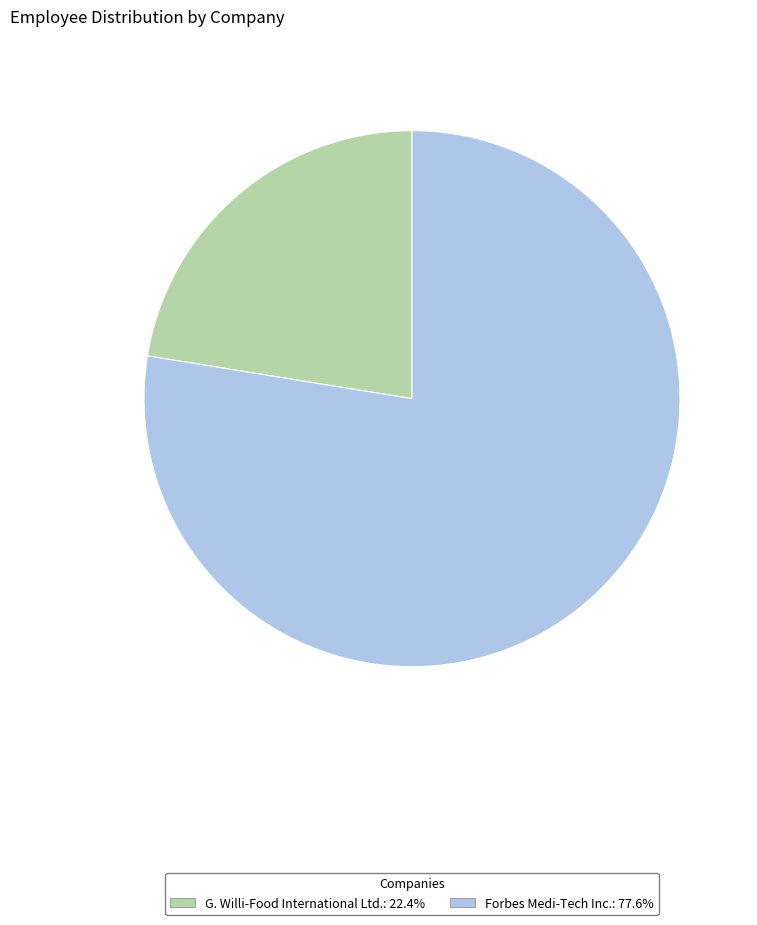

True or false: G. Willi-Food International Ltd. accounts for 22% of the total.

True